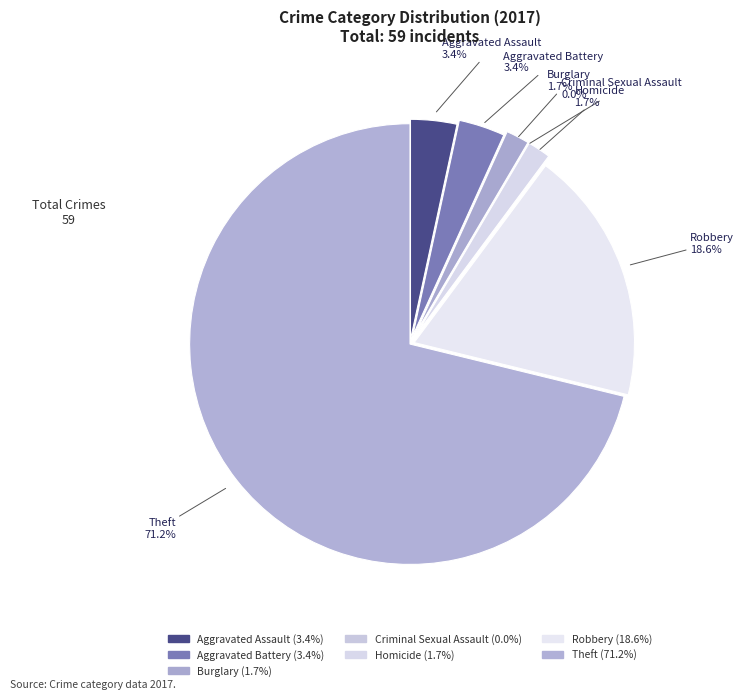

To the nearest percent, what percentage of the pie is Aggravated Assault?

3%